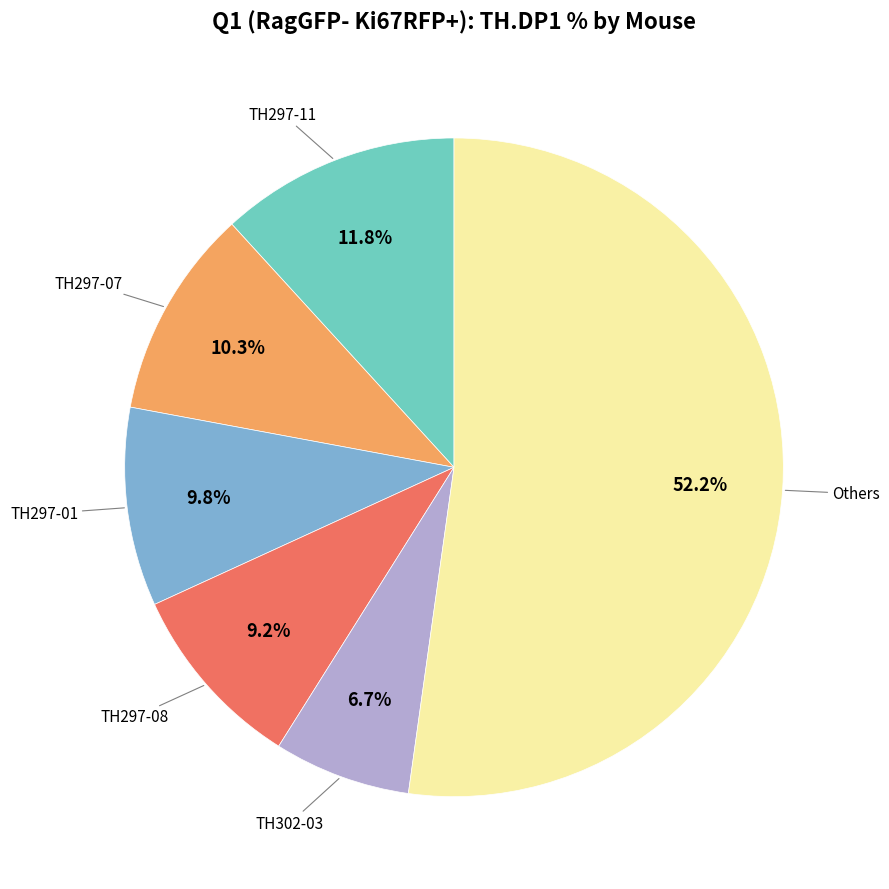

To the nearest percent, what is the average slice percentage?

17%